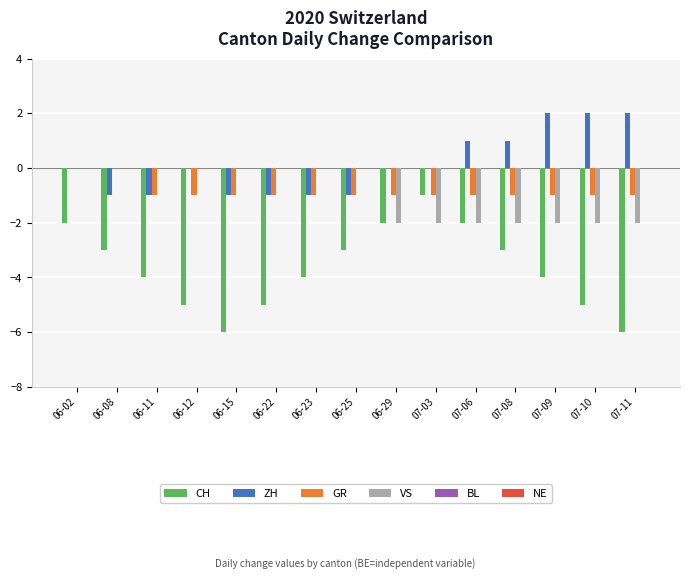

What is the sum of all GR values?

-13